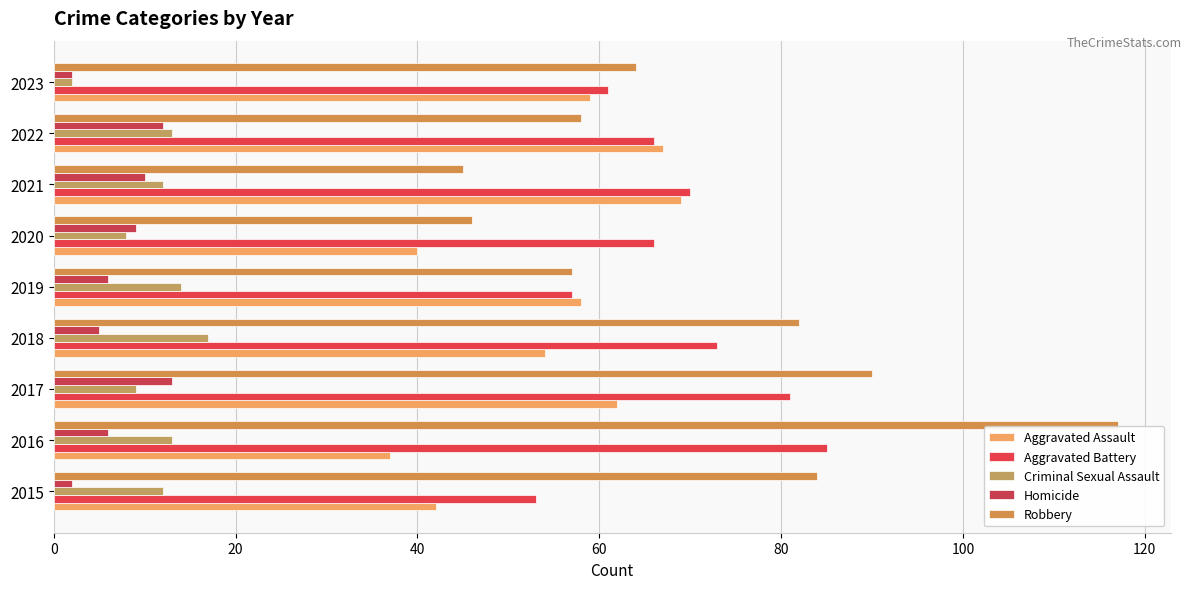

List the series in order of their peak value, lowest first.

Homicide, Criminal Sexual Assault, Aggravated Assault, Aggravated Battery, Robbery